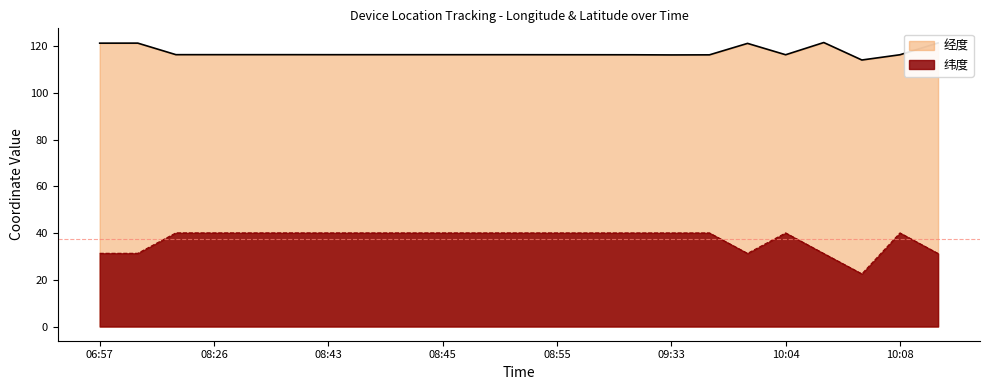

True or false: 经度 and 纬度 intersect in this chart.

False